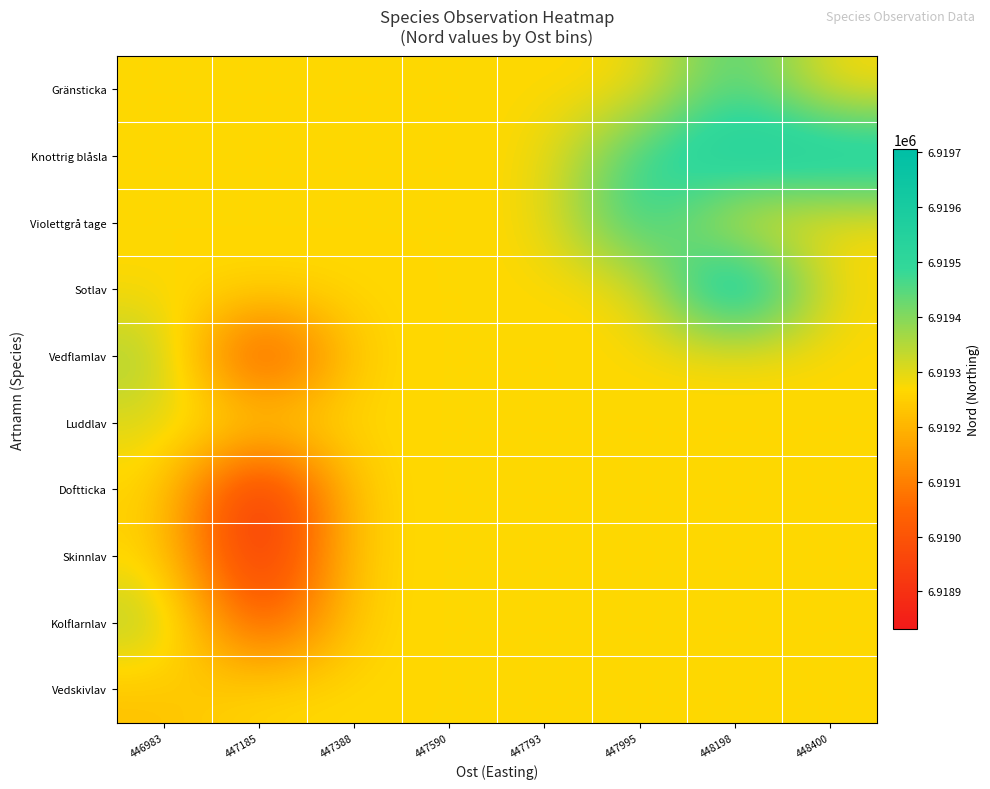

At which category is the sum across all series the highest?

448198